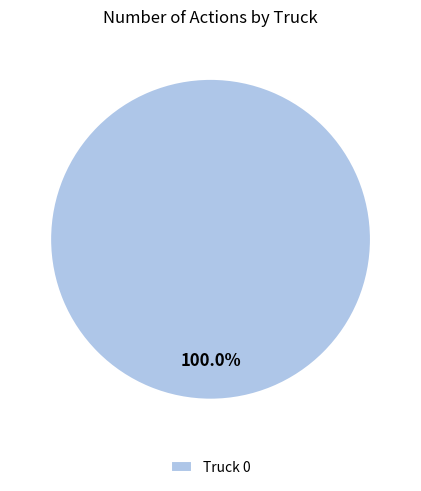

To the nearest percent, what percentage of the pie is Truck 0?

100%